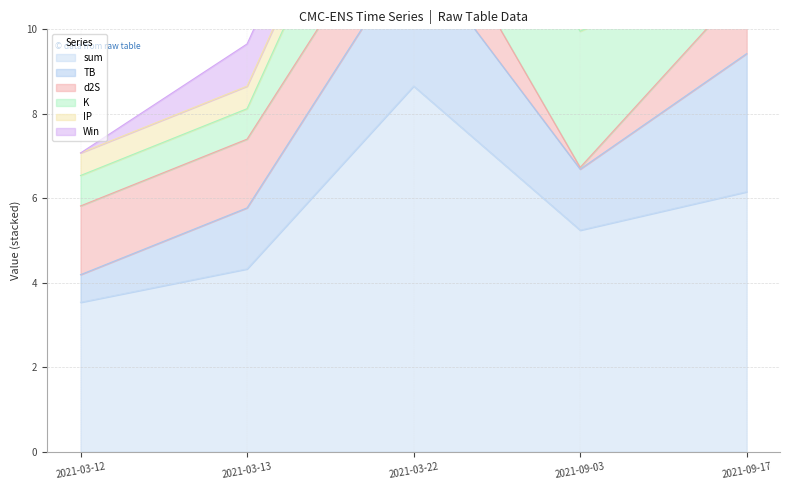

What is the label of the 4th point from the left?

2021-09-03